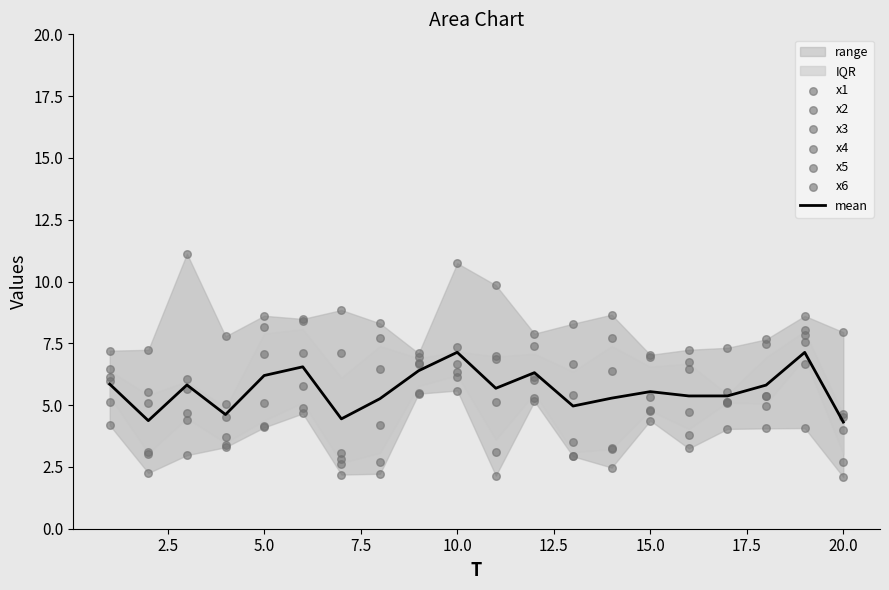

Is the value of x6 at 1 greater than the value of x2 at 10?

No